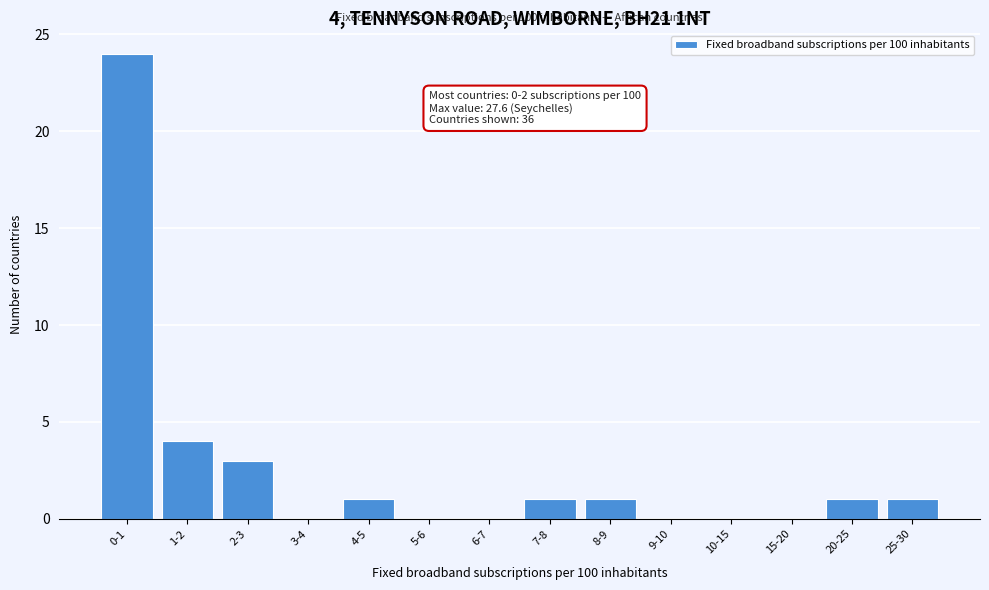

Reading left to right, list all the values displayed in this chart.

0-1=24	1-2=4	2-3=3	3-4=0	4-5=1	5-6=0	6-7=0	7-8=1	8-9=1	9-10=0	10-15=0	15-20=0	20-25=1	25-30=1